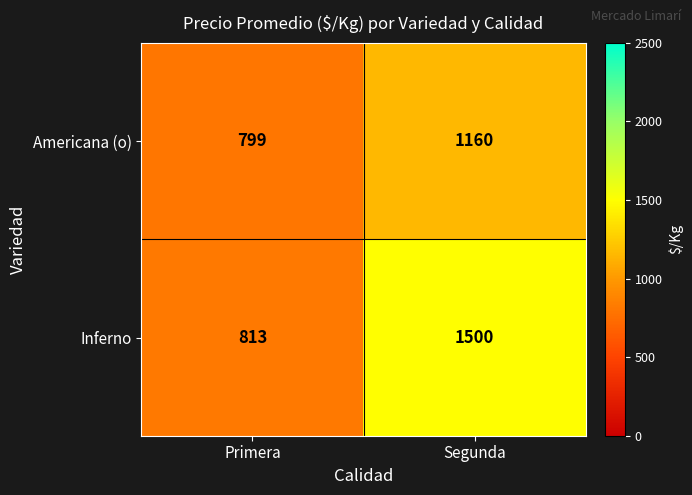

Rank the series by their maximum value, from highest to lowest.

Inferno, Americana (o)